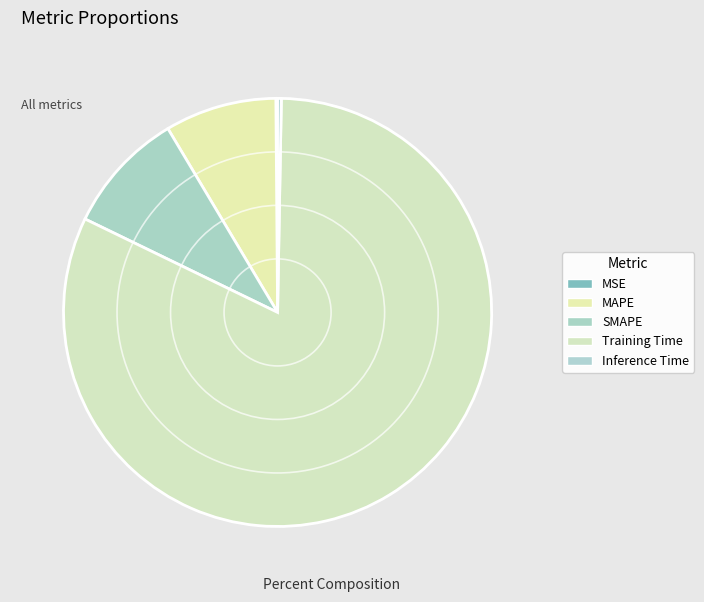

Do Training Time and SMAPE together represent more than half of the pie?

Yes